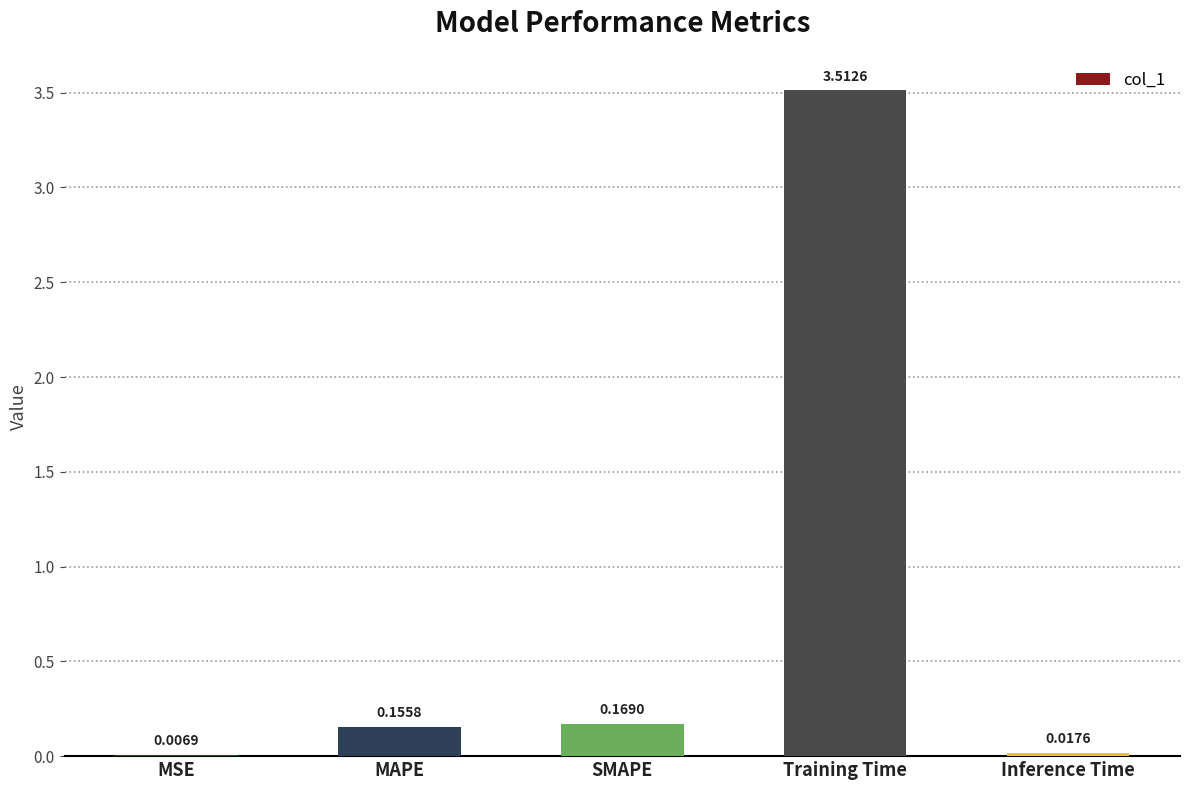

Between Training Time and MAPE, which is larger?

Training Time